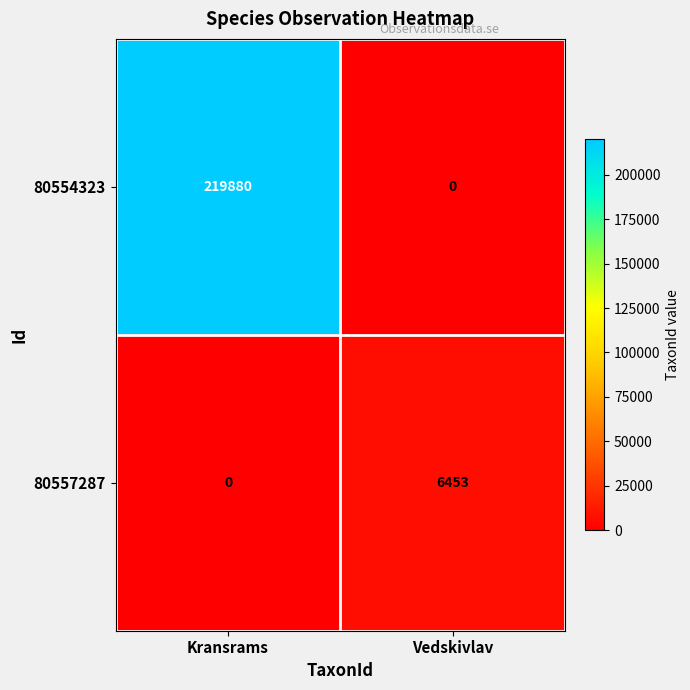

What is the difference between the maximum and minimum values in the 80557287 series?

6453